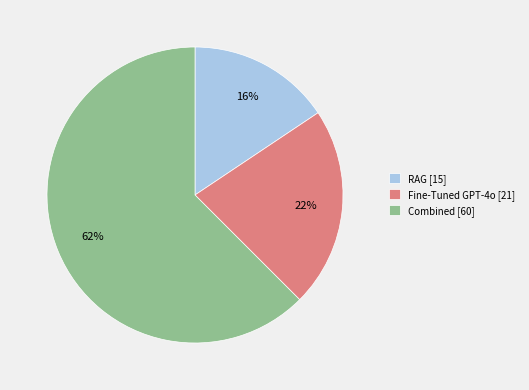

Is it true that RAG is 5% of the pie?

False